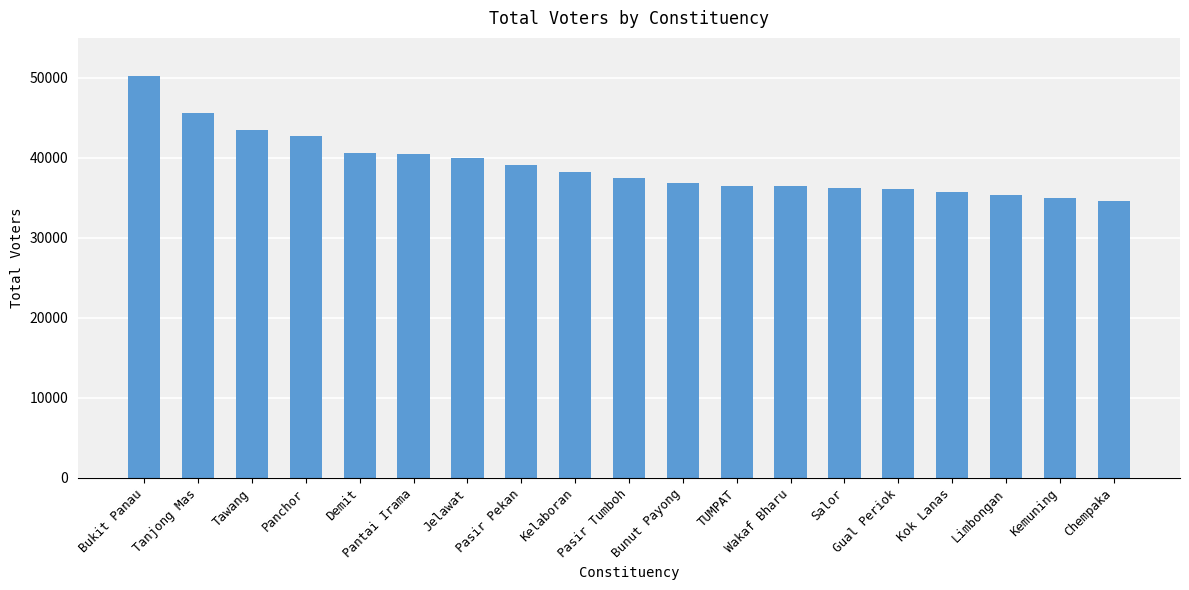

What is the difference between the maximum and minimum values?

15596